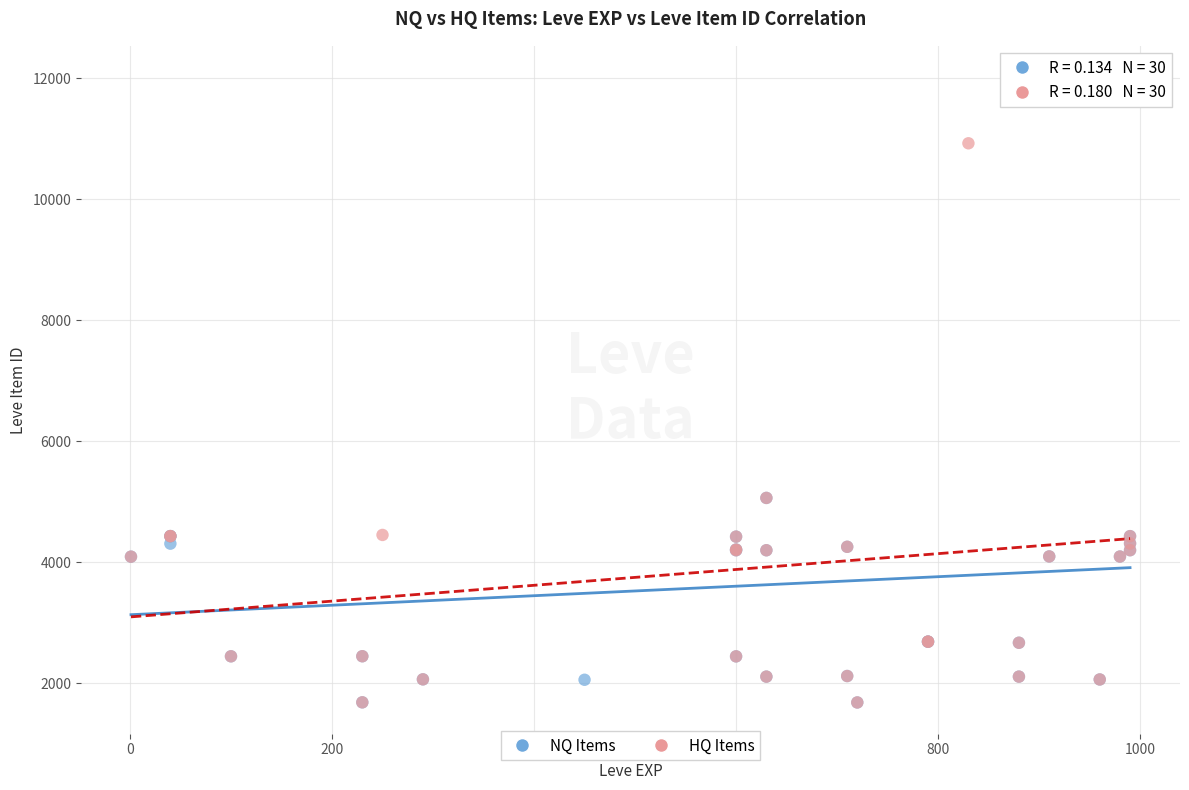

What are all the series names shown in the legend?

NQ Items, HQ Items